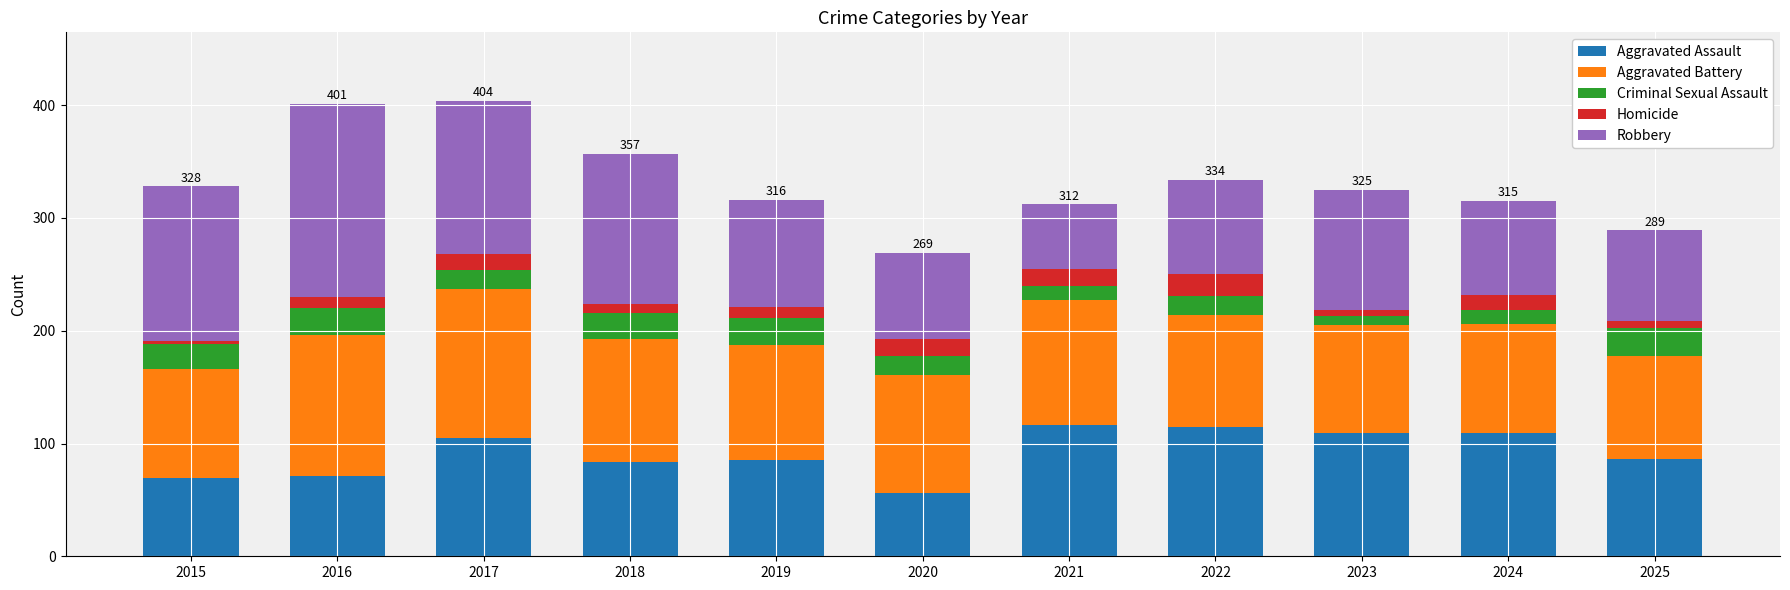

What is the highest value of the Aggravated Assault series?

116